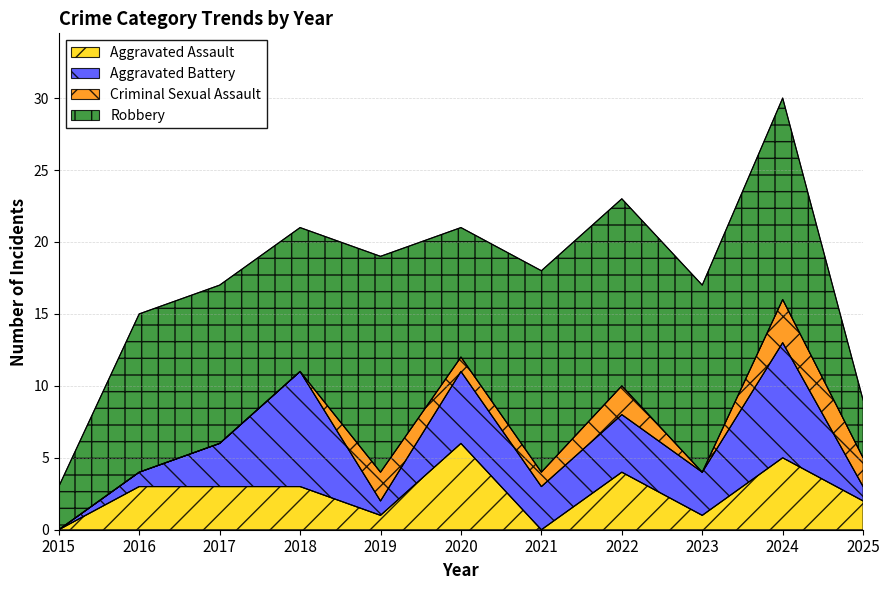

How many interior local valleys does the Aggravated Assault series have?

3